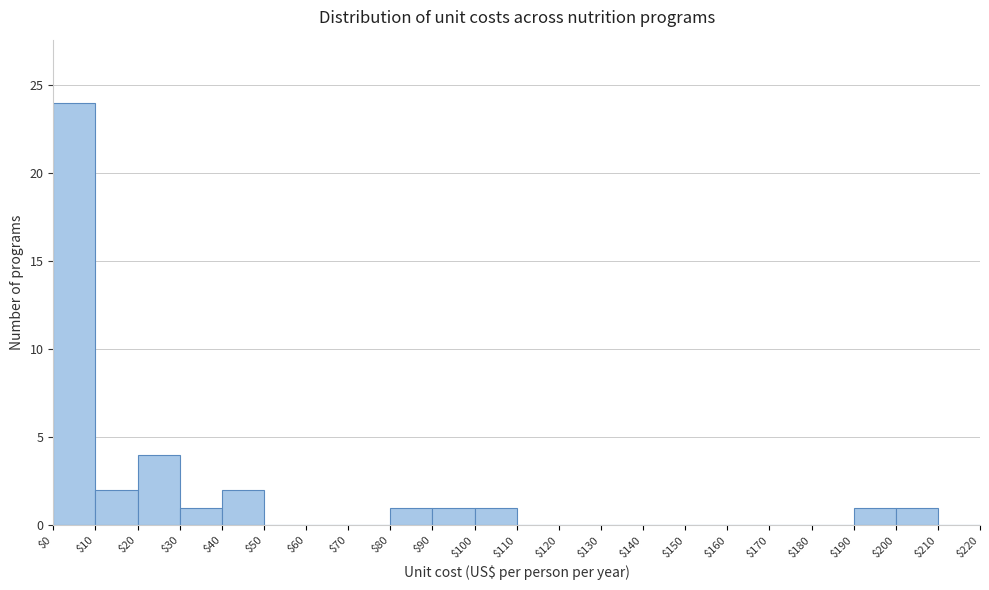

Reading left to right, list every bar in this chart as the range it spans on the x-axis followed by its height. The values are not printed on the chart, so give them approximately, as read against the axis.

$0 to $10: 24
$10 to $20: 2
$20 to $30: 4
$30 to $40: 1
$40 to $50: 2
$50 to $60: 0
$60 to $70: 0
$70 to $80: 0
$80 to $90: 1
$90 to $100: 1
$100 to $110: 1
$110 to $120: 0
$120 to $130: 0
$130 to $140: 0
$140 to $150: 0
$150 to $160: 0
$160 to $170: 0
$170 to $180: 0
$180 to $190: 0
$190 to $200: 1
$200 to $210: 1
$210 to $220: 0